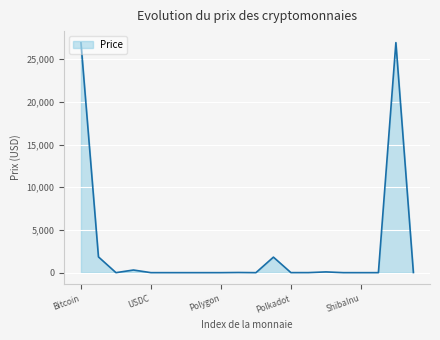

What is the difference between the maximum and minimum values?

26927.2